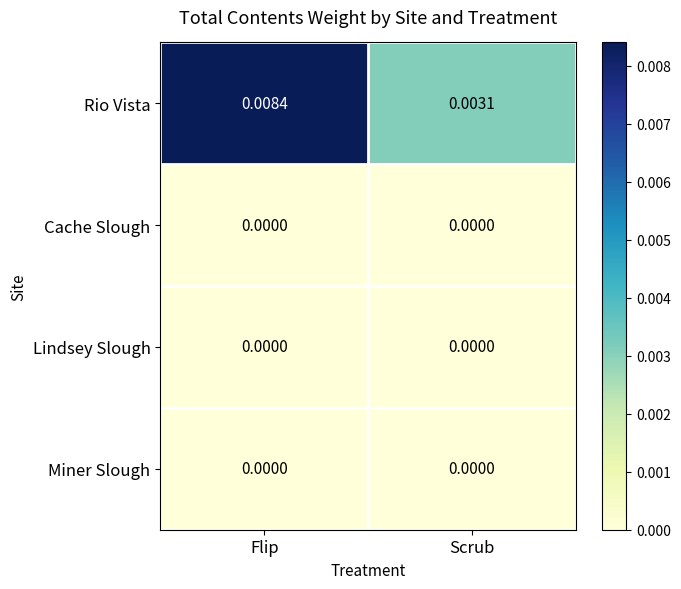

Which category has the highest value across all series?

Flip